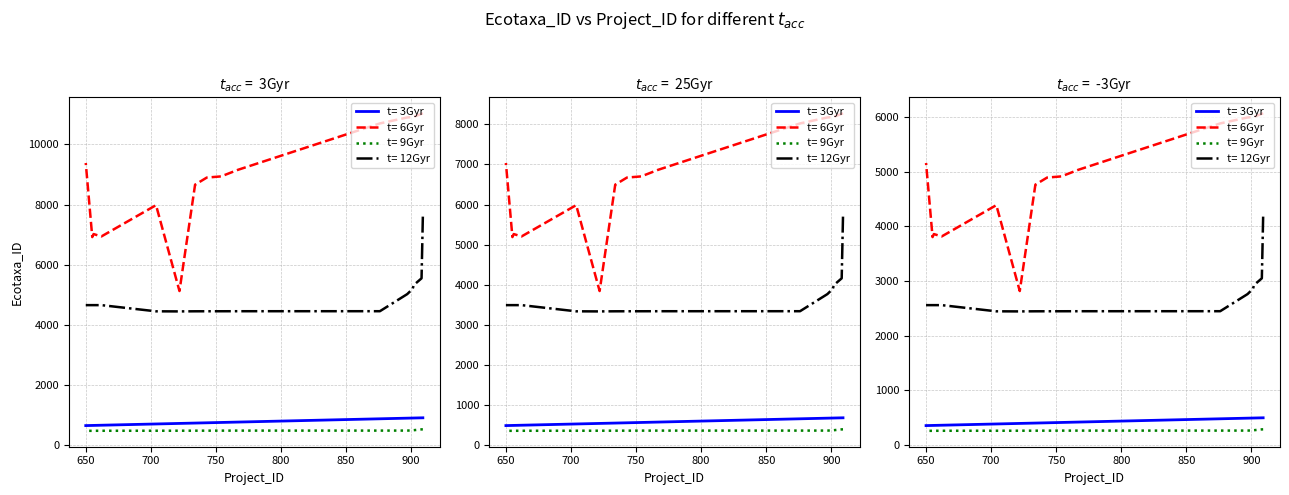

Where is t= 12Gyr nearest to the value 6021?

908